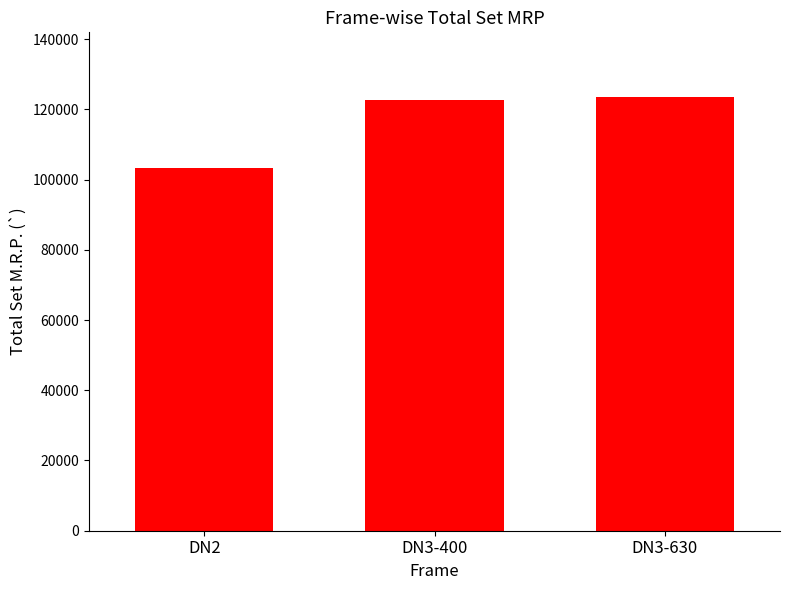

Read the value at DN2, to the nearest 10.

103360